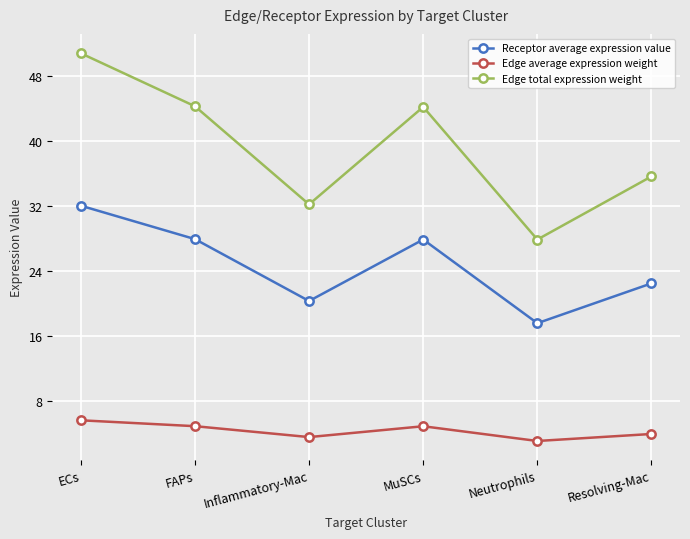

Between Neutrophils and Resolving-Mac, which series saw the biggest shift?

Edge total expression weight